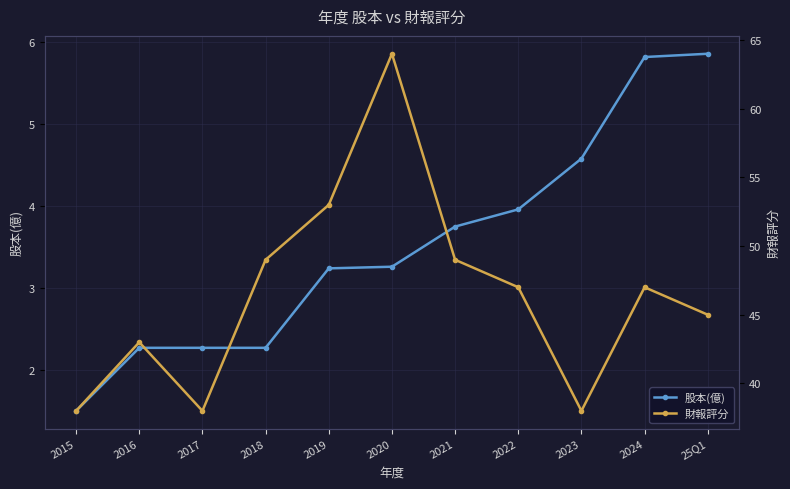

How many values in the 財報評分 series are below 47?

5